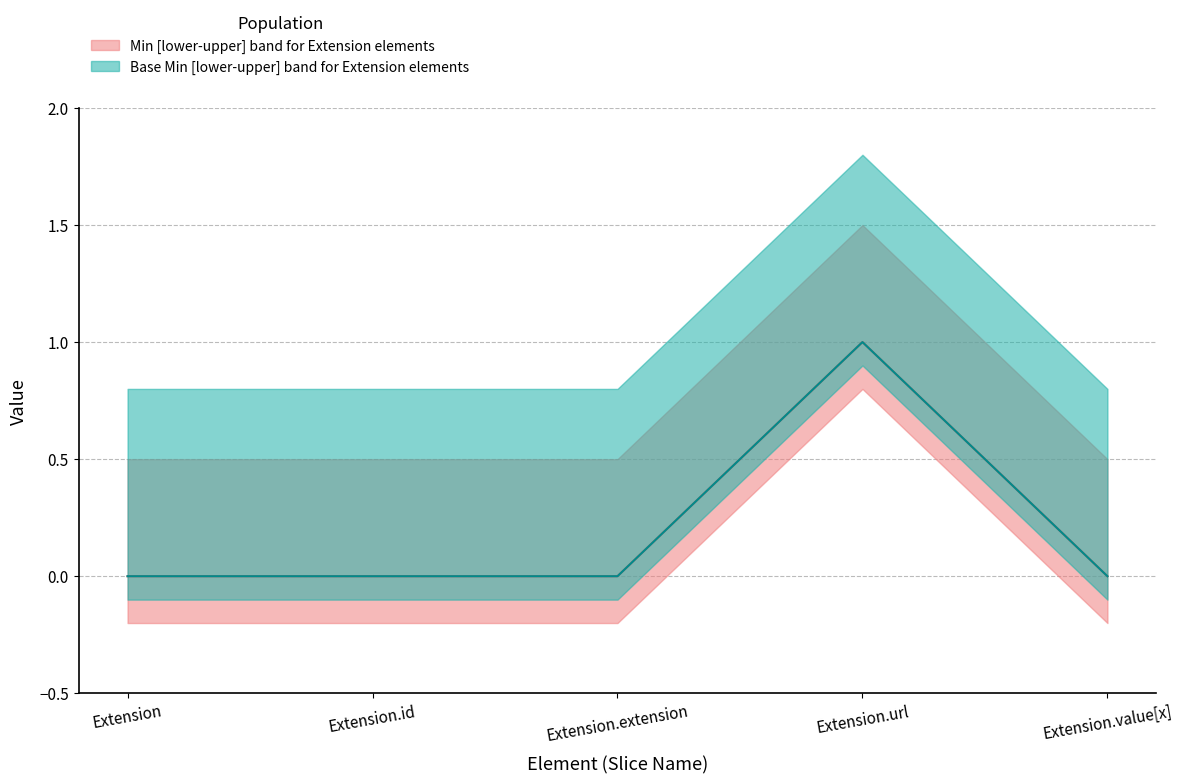

What position from the left is Extension?

1